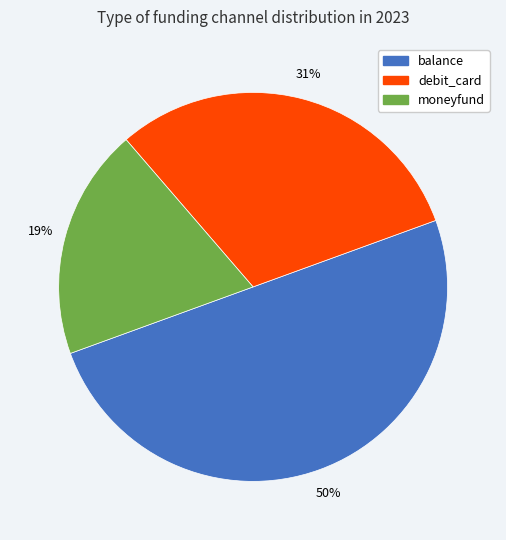

What percentage is the debit_card slice, to the nearest percent?

31%